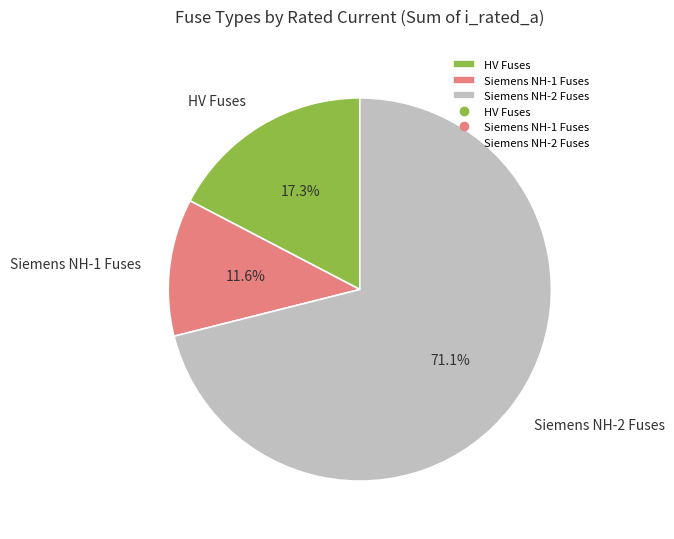

Is there any slice that represents more than half of the pie?

Yes